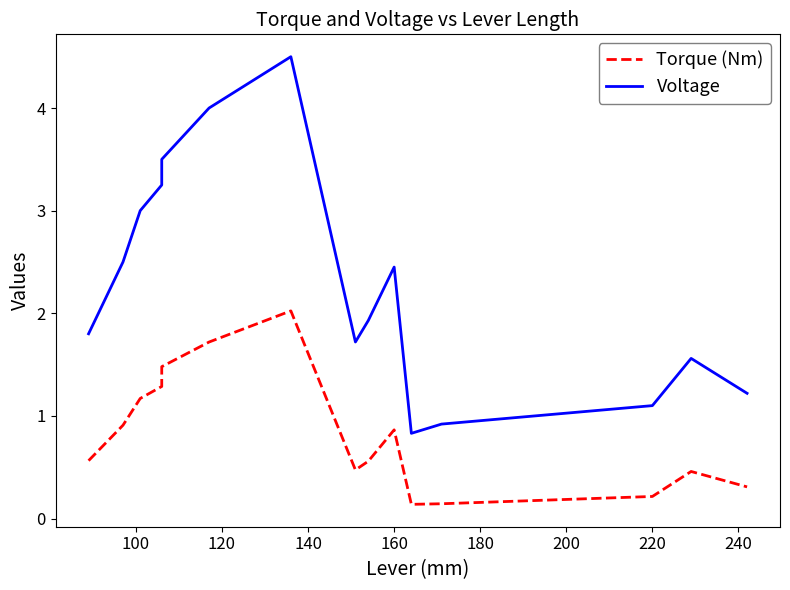

Reading right to left, list all the values displayed in this chart.

Torque (Nm): 0.3	0.5	0.2	0.1	0.1	0.9	0.6	0.5	2.0	1.7	1.5	1.3	1.2	0.9	0.6
Voltage: 1.2	1.6	1.1	0.9	0.8	2.5	1.9	1.7	4.5	4.0	3.5	3.2	3.0	2.5	1.8